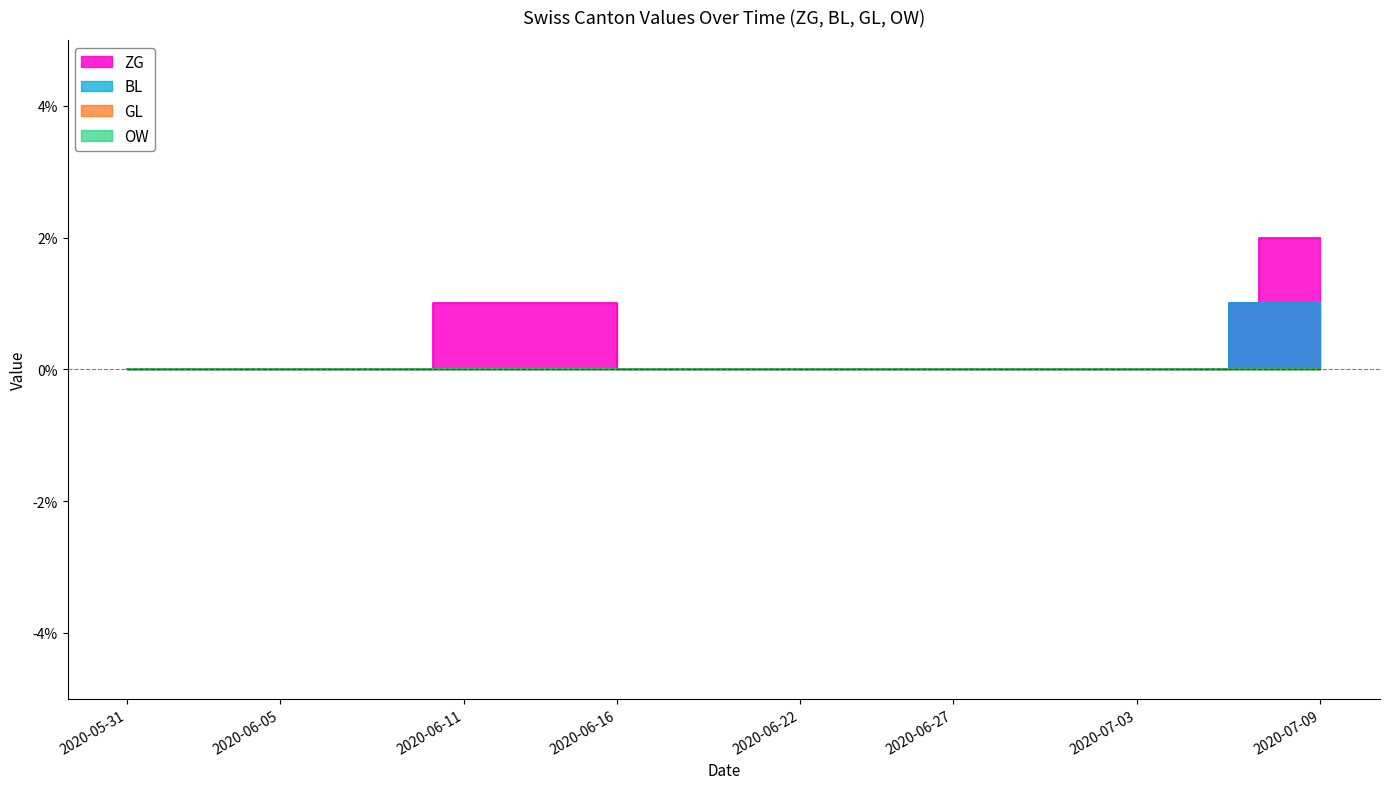

True or false: ZG and BL intersect in this chart.

False